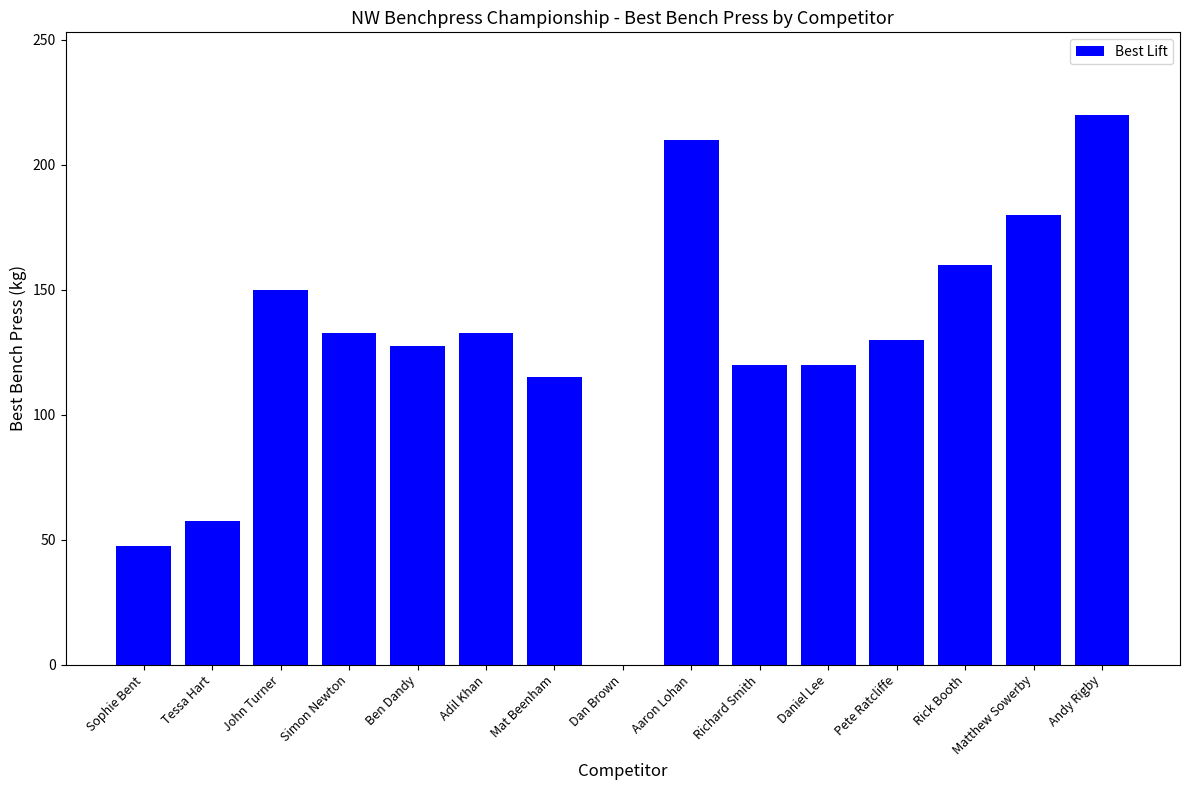

What is the sum of all values?

1902.5